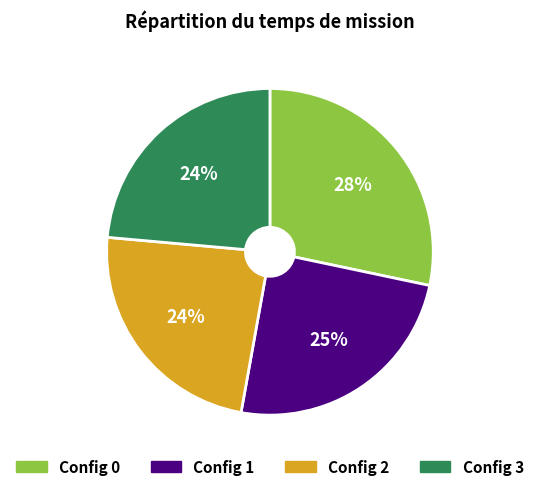

How many segments does this pie chart have?

4